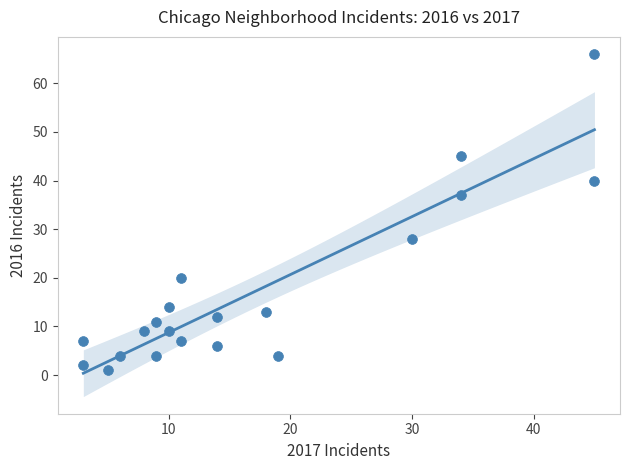

What Y value in the scatter plot is closest to 33?

37